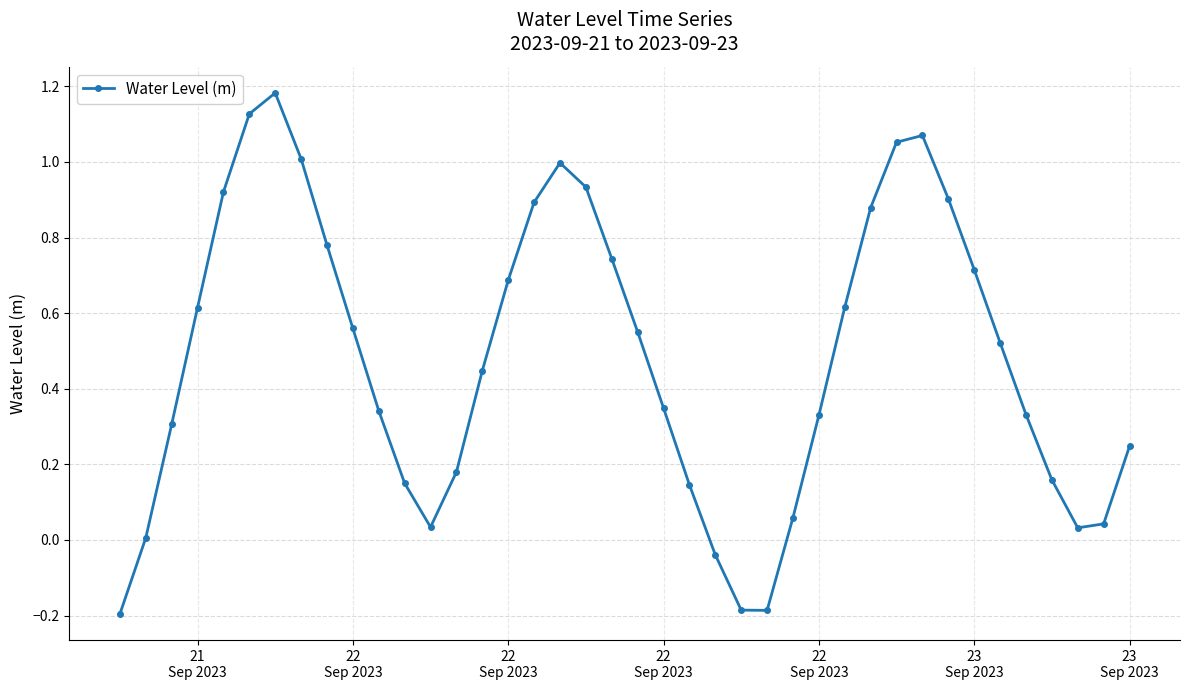

What is the value of the 18th point from the left?

1.0